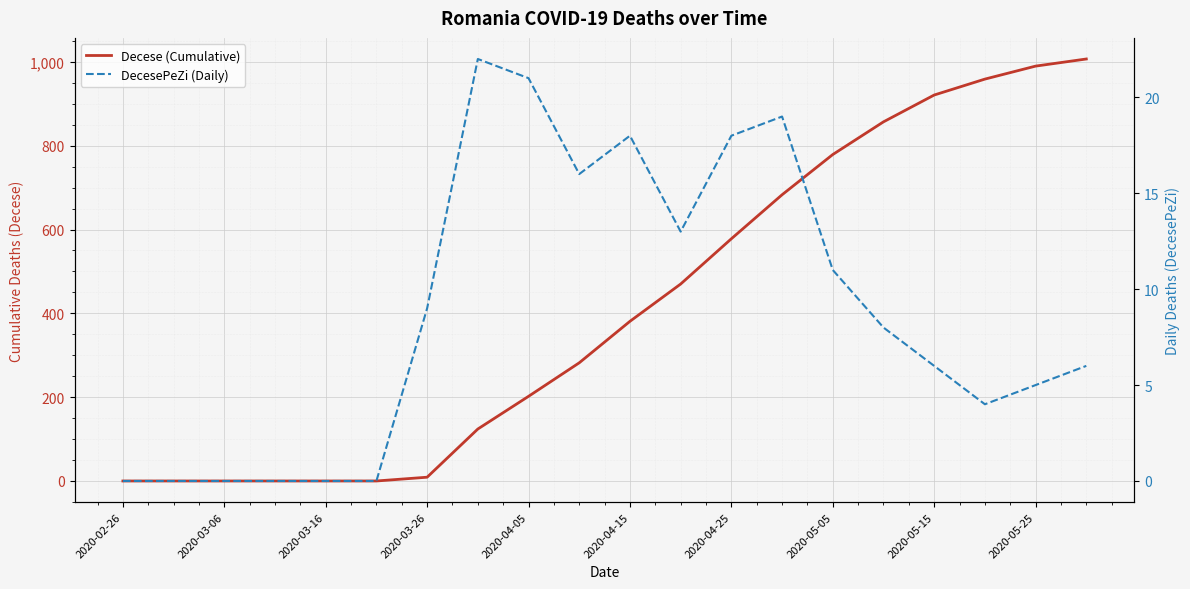

What is the sum of all DecesePeZi (Daily) values?

176